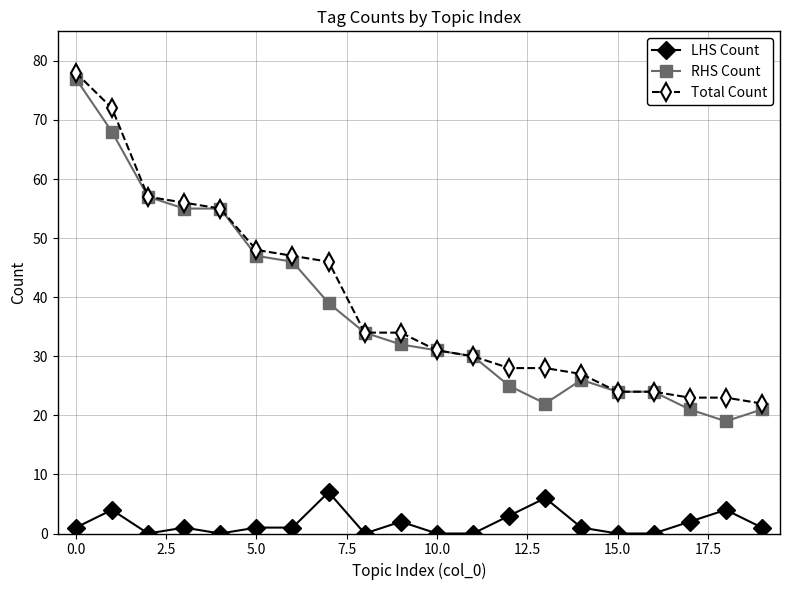

What is the maximum value for Total Count?

78